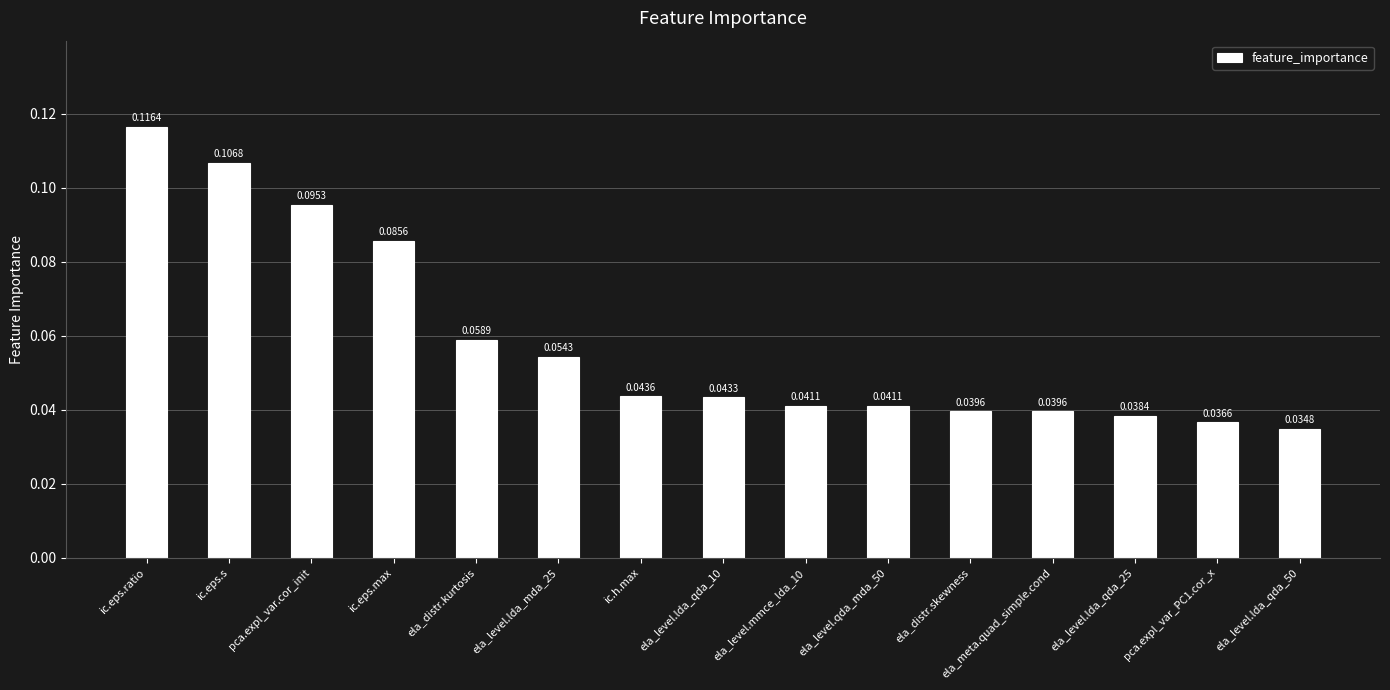

What is the sum of all values?

0.9